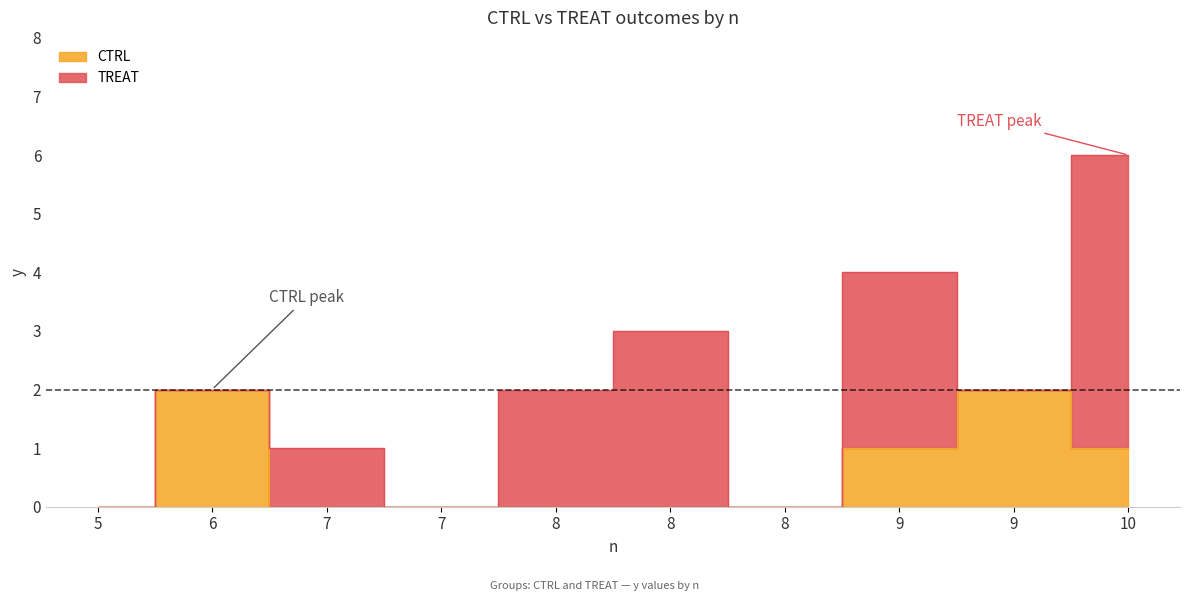

At which category is the sum across all series the highest?

10